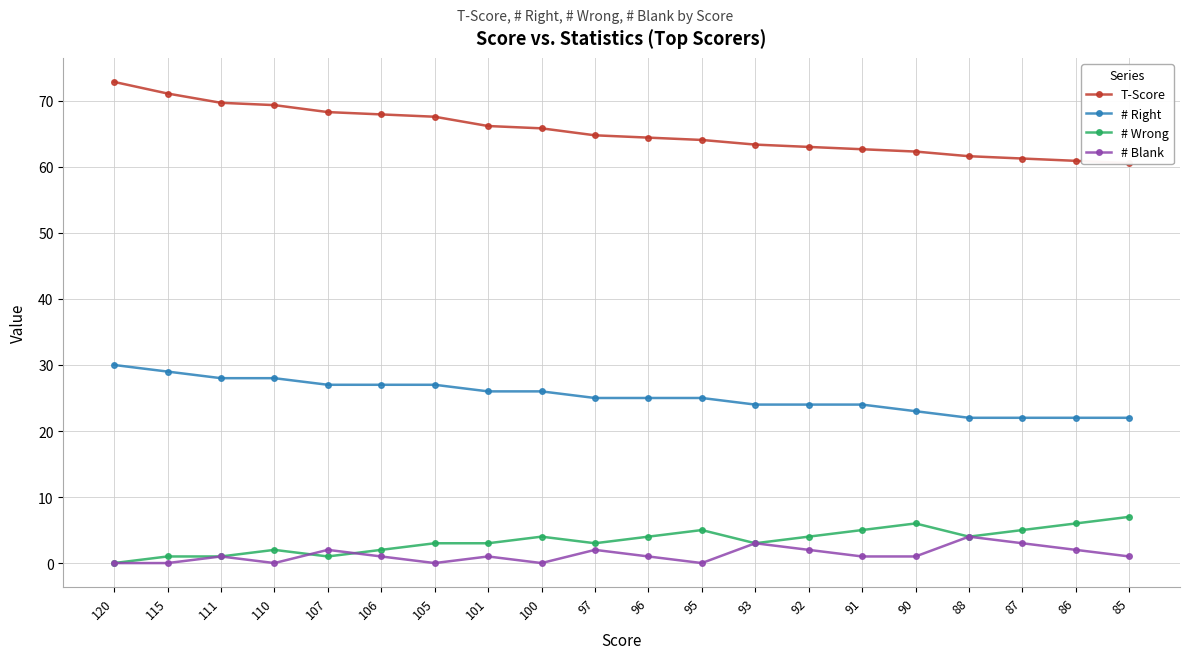

Rank the series at 105 from lowest to highest value.

# Blank, # Wrong, # Right, T-Score